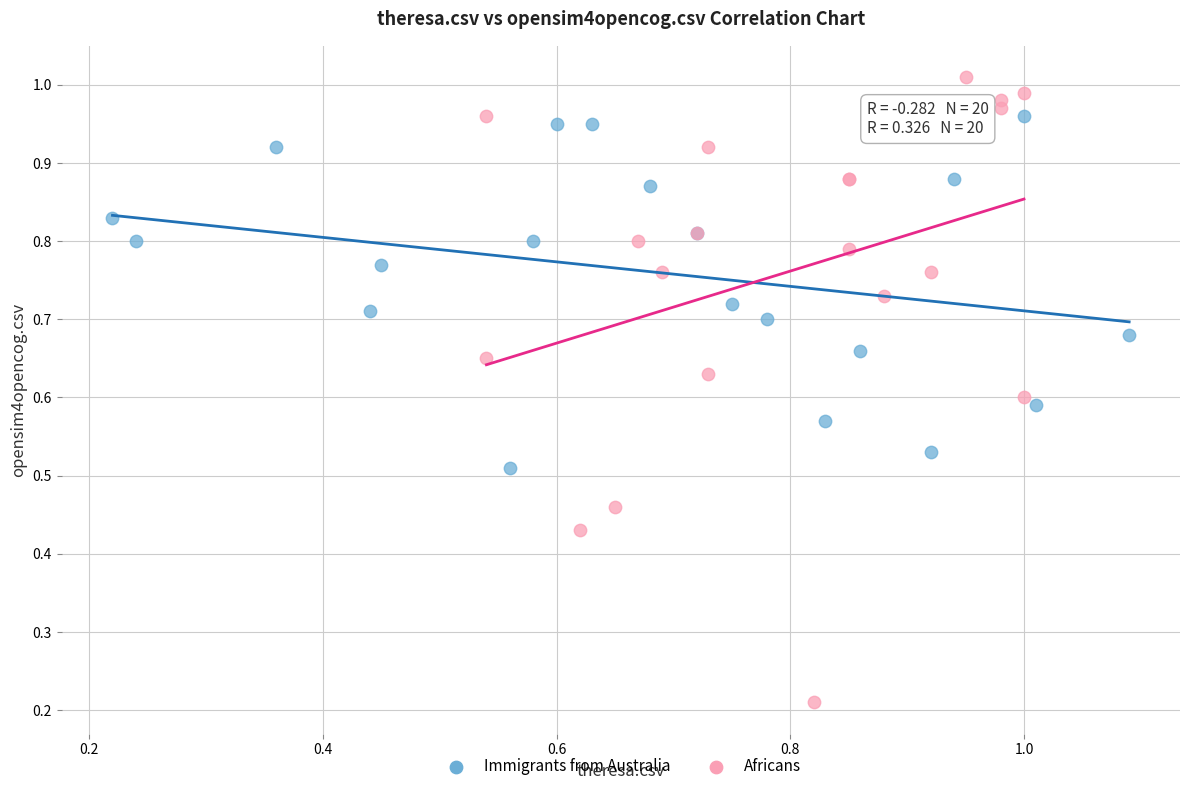

Which series has the widest spread of Y values?

Africans